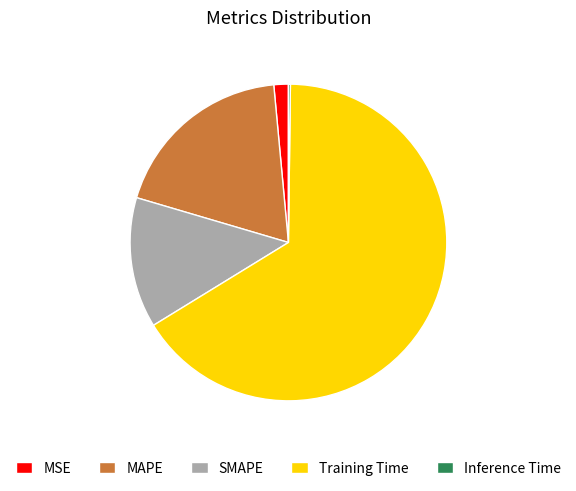

Between SMAPE and MSE, which is larger?

SMAPE